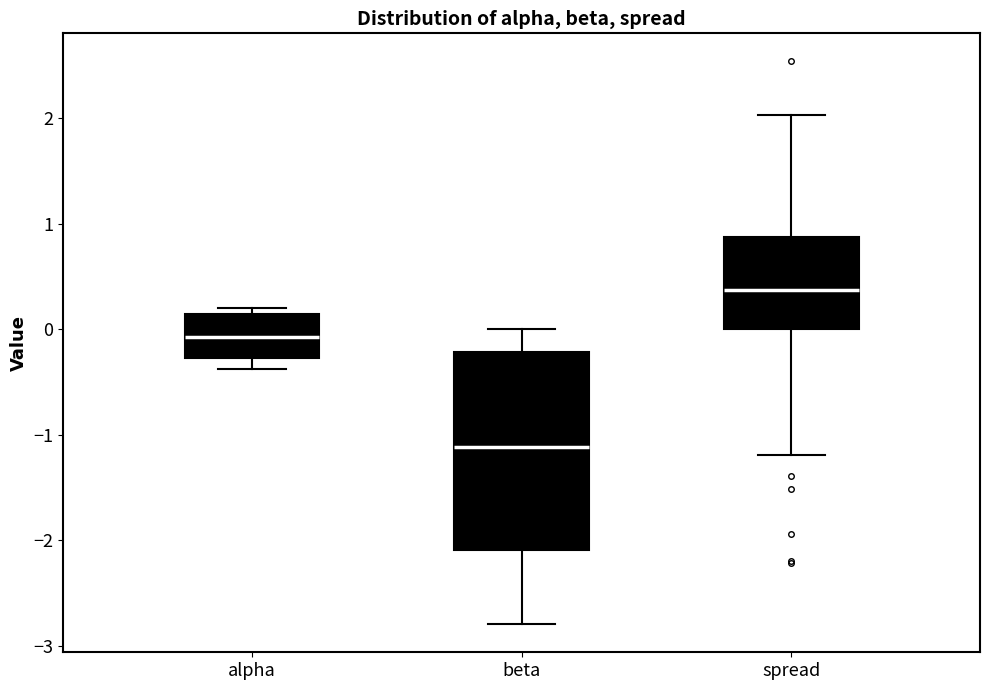

Where does the upper whisker of the box for beta end on the y-axis? The values are not printed on the chart, so give them approximately, as read against the axis.

0.0